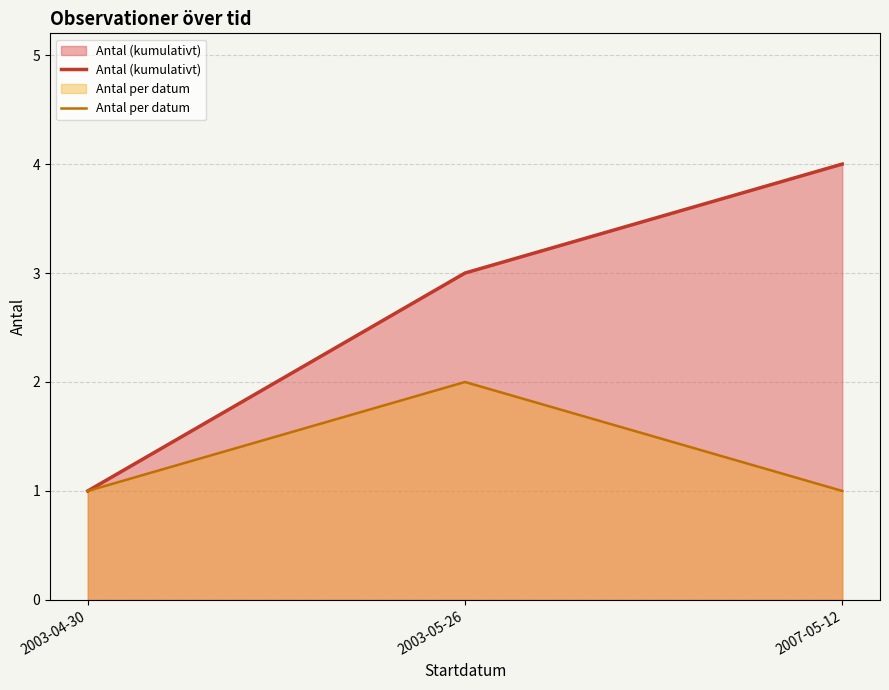

What is the label of the 2nd point from the right?

2003-05-26